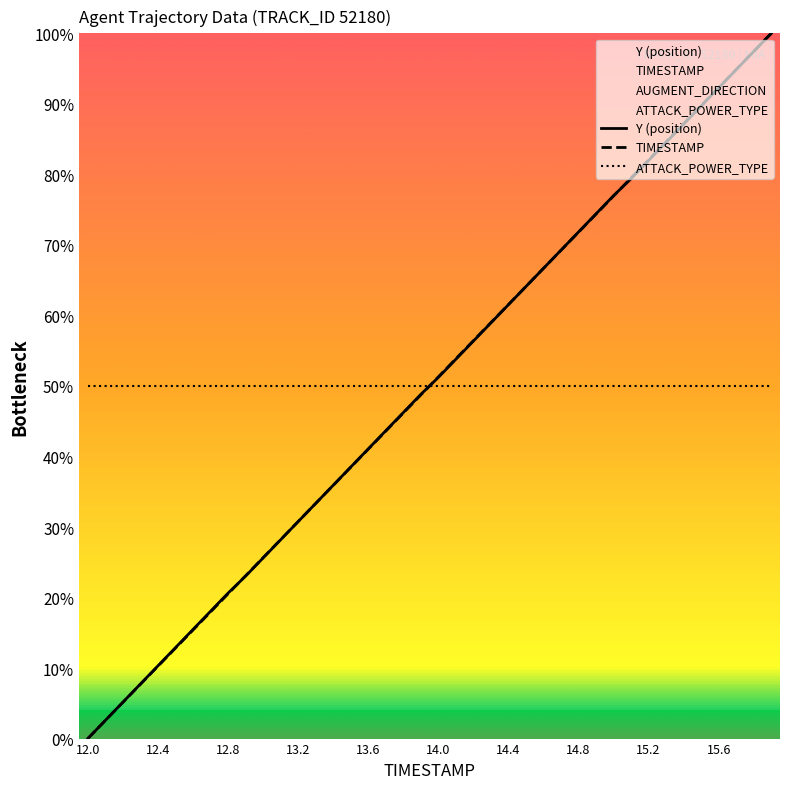

Between 11 and 17, which is larger?

17